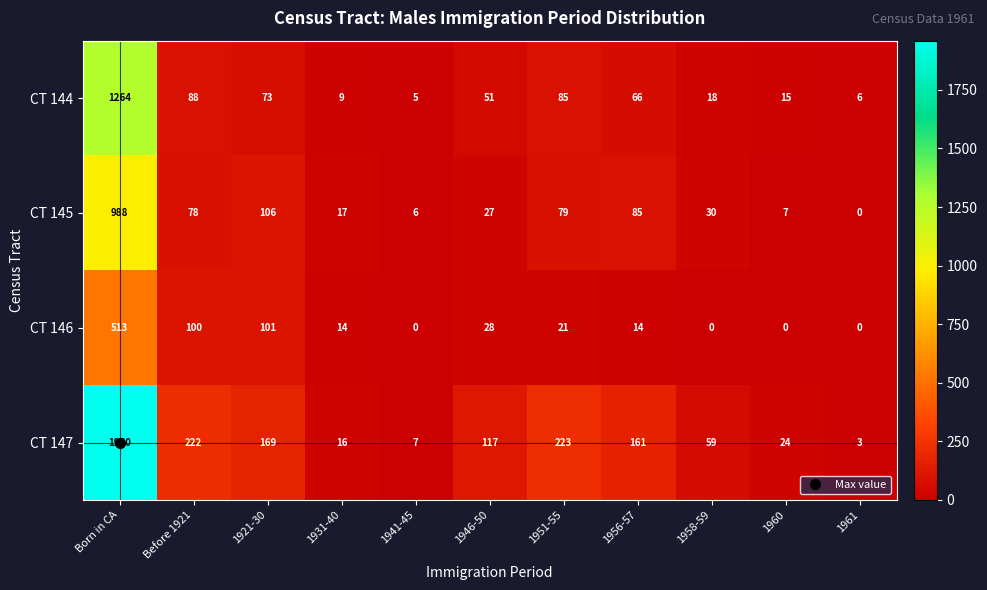

Is it true that CT 144 equals 6 at 1961?

True